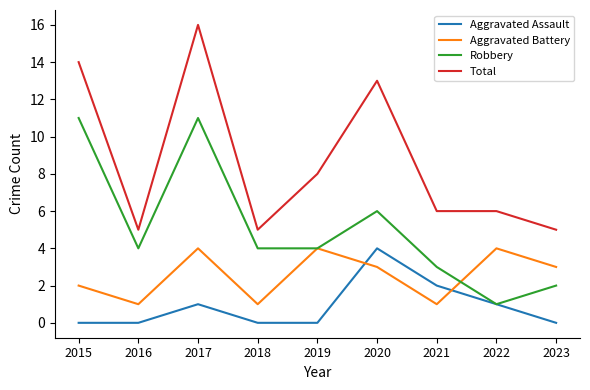

Which series has the widest spread of values?

Total